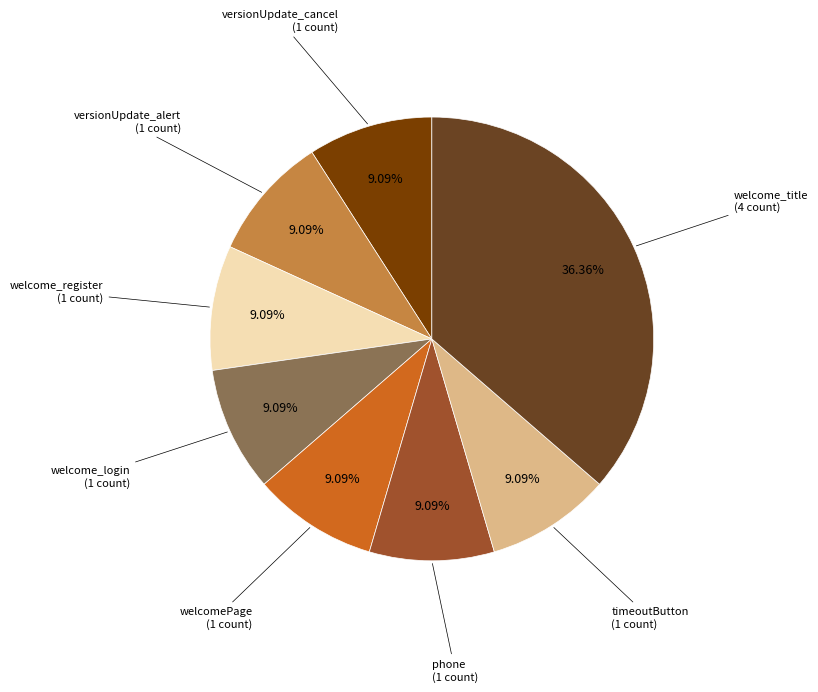

What is the total percentage of welcome_login and versionUpdate_alert?

18.2%